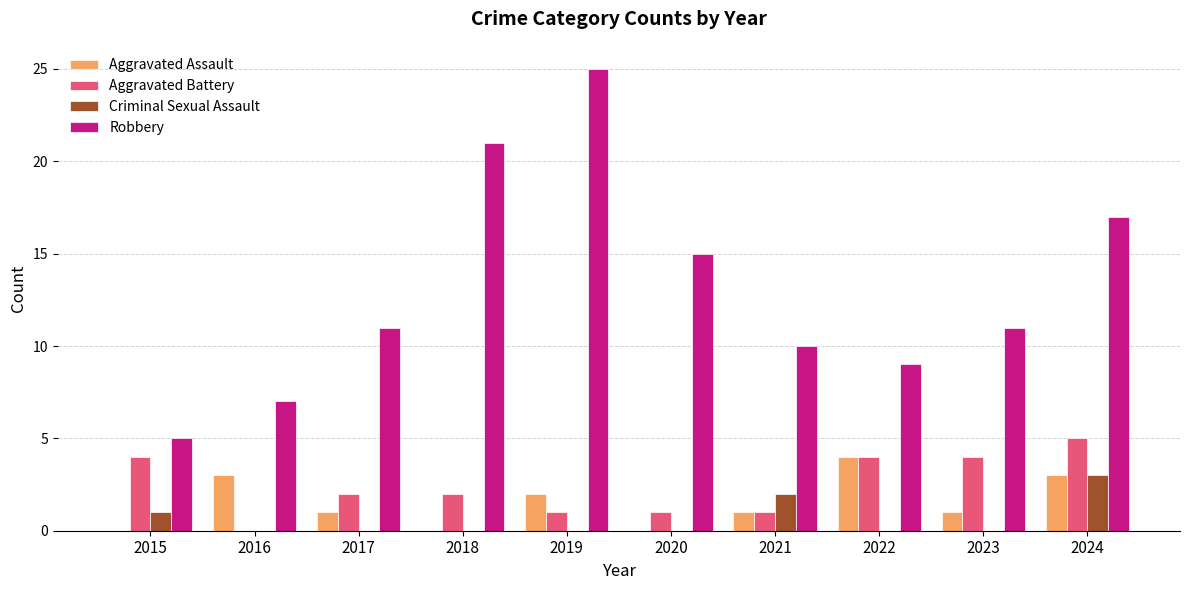

Which category has the highest value in the Robbery series?

2019